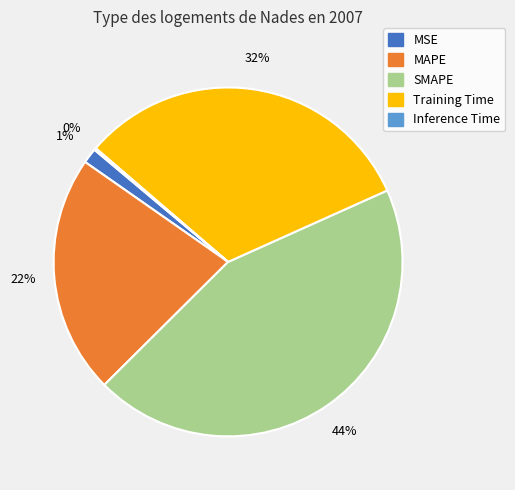

To the nearest percent, what percentage of the pie is SMAPE?

44%